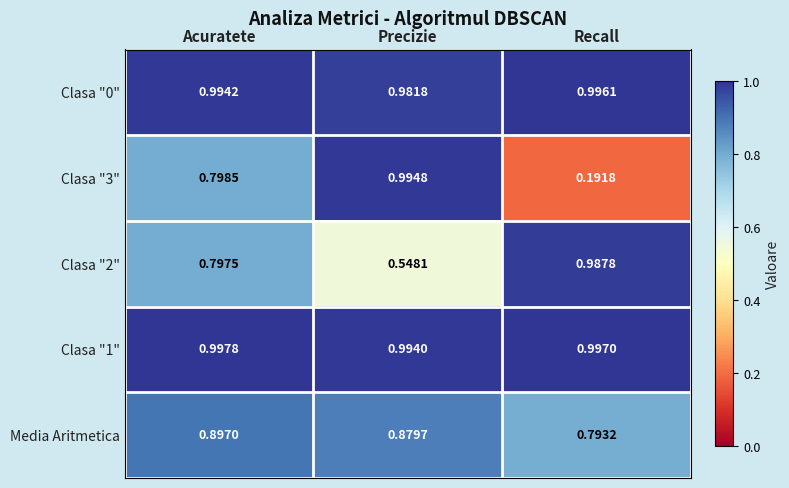

At which label is Clasa "1" closest to 0?

Precizie